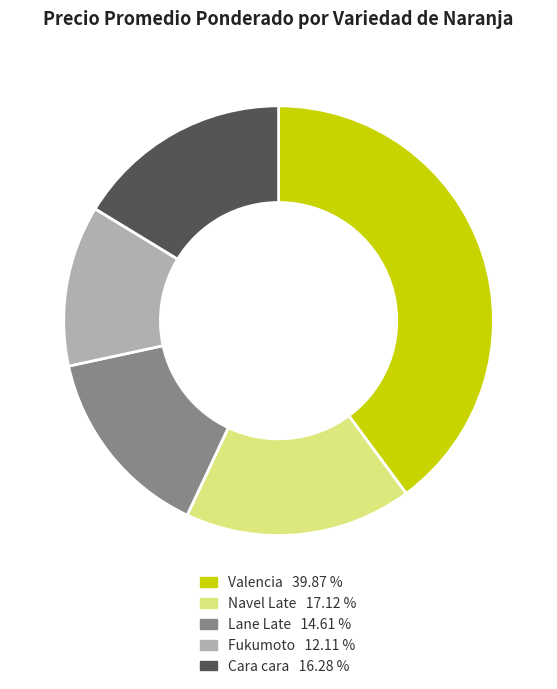

True or false: Fukumoto accounts for 19% of the total.

False